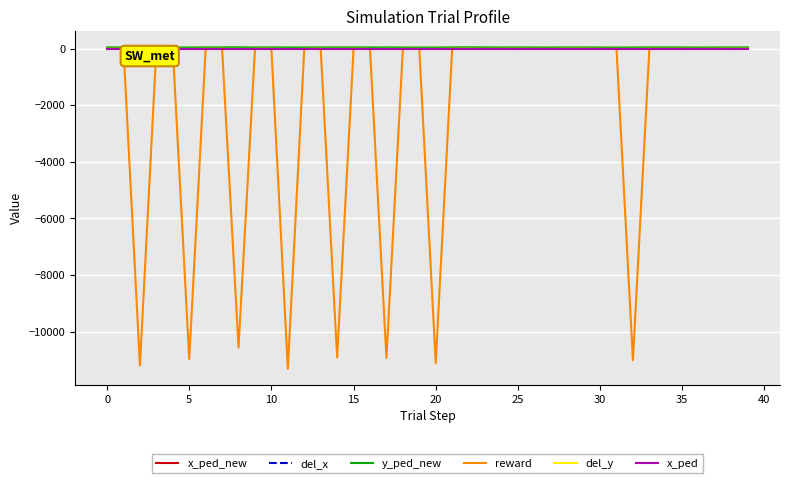

Which series has the widest spread of values?

reward